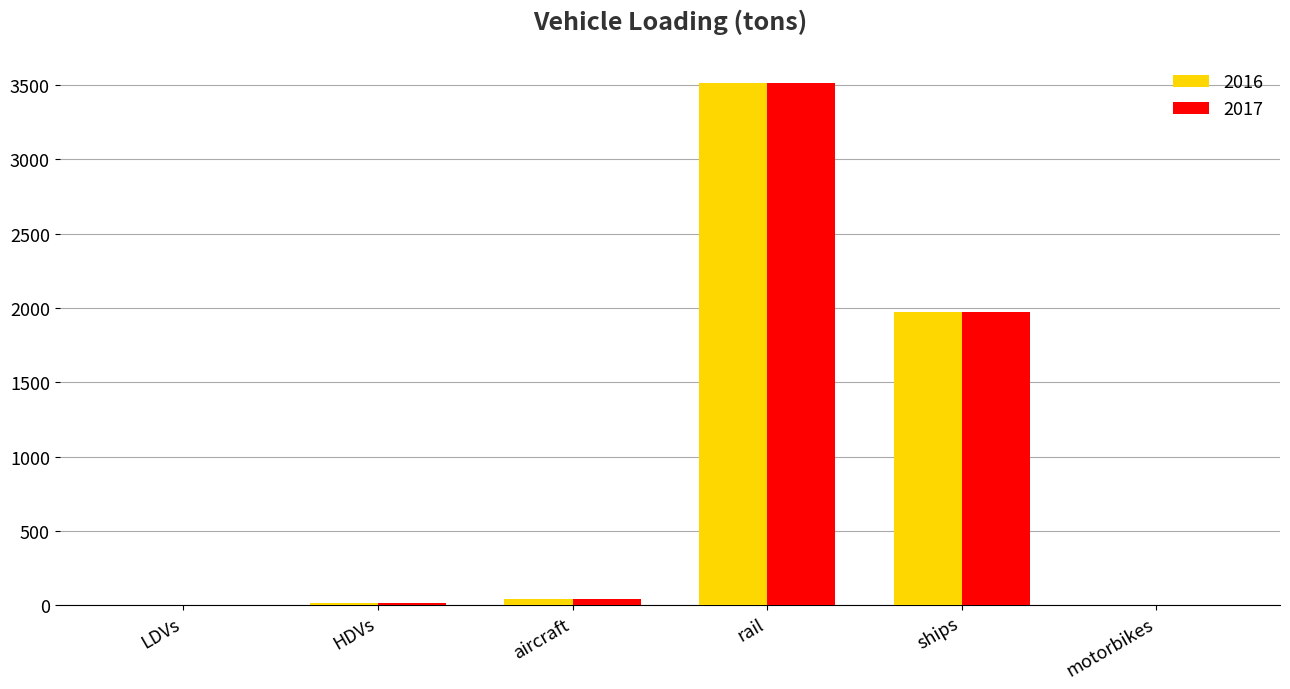

At which label is 2016 closest to 1756?

ships